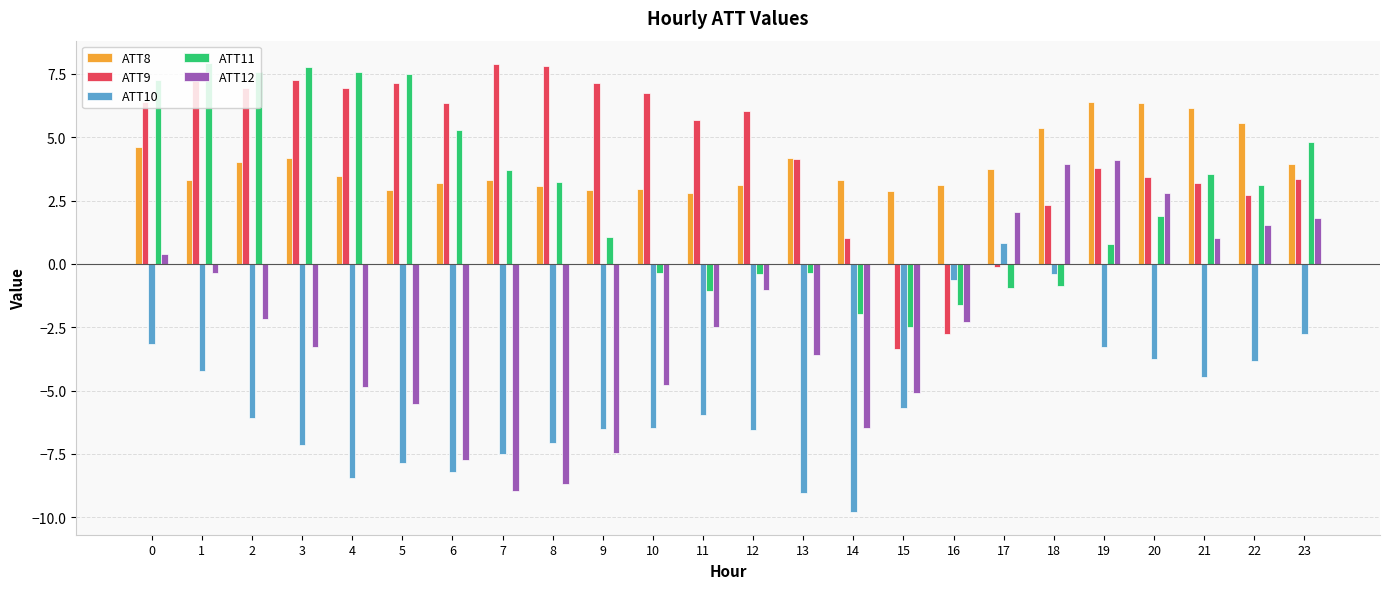

At 9, list the series in order from smallest to largest.

ATT12, ATT10, ATT11, ATT8, ATT9